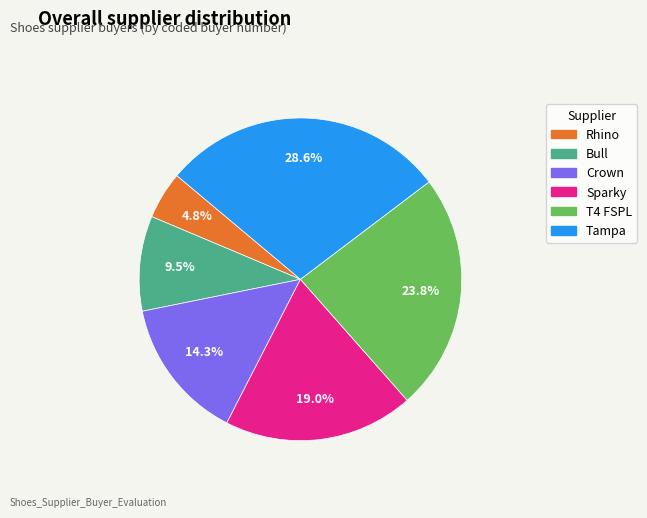

To the nearest percent, what portion does Rhino represent?

5%